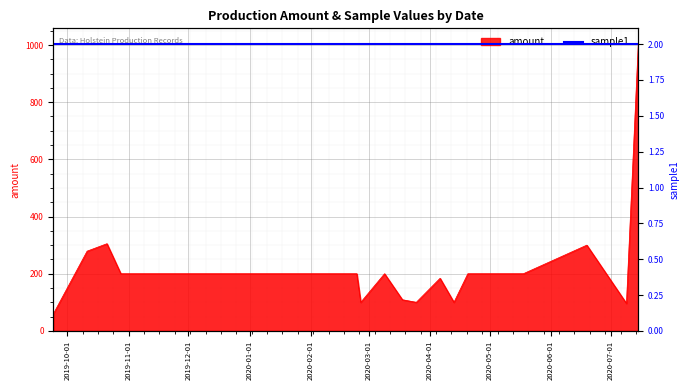

Where does the data first go above 200?

2019-10-11